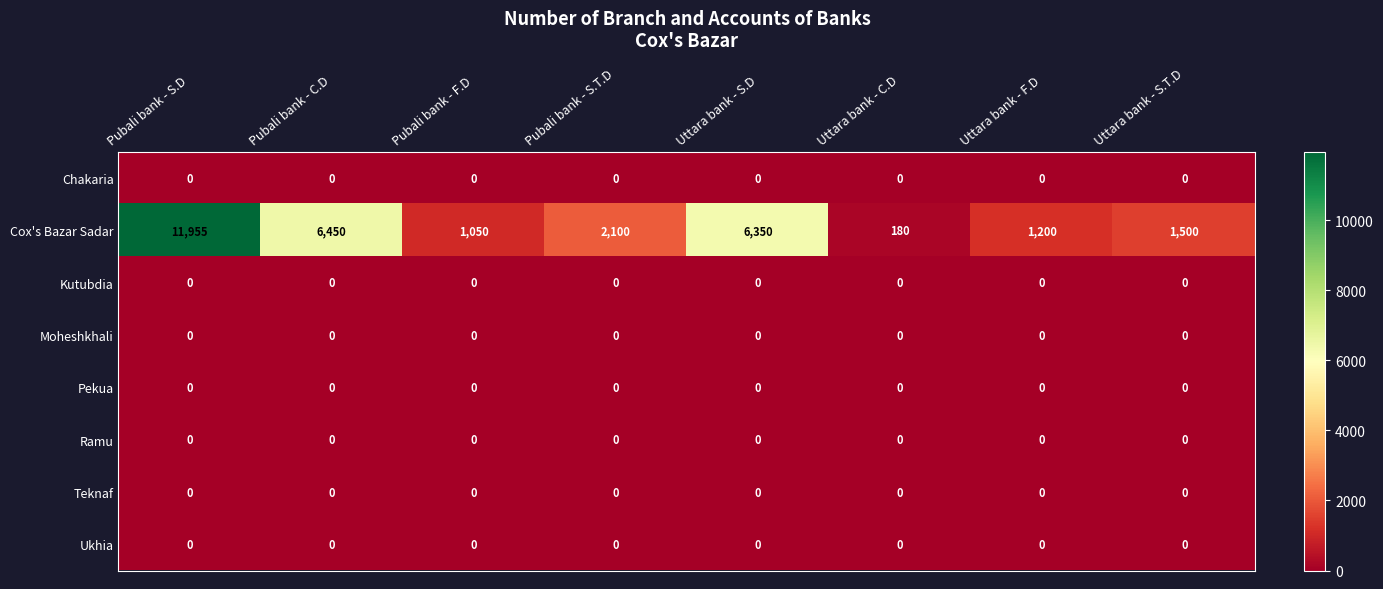

What is the total value across all series at Pubali bank - S.T.D?

2100